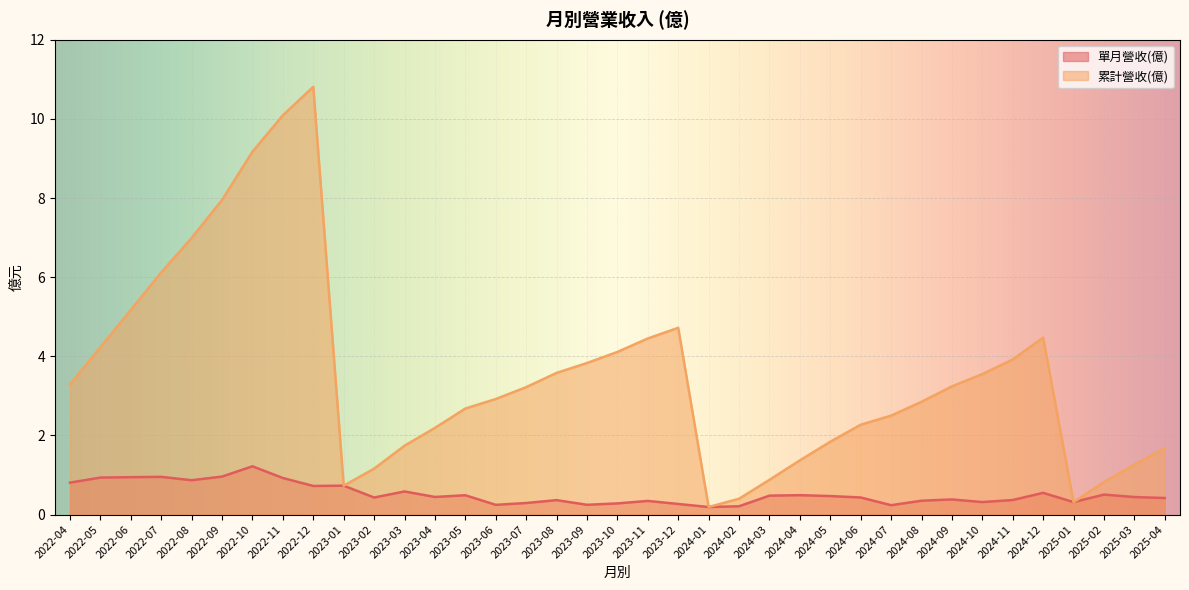

What is the label of the 20th point from the left?

2023-11